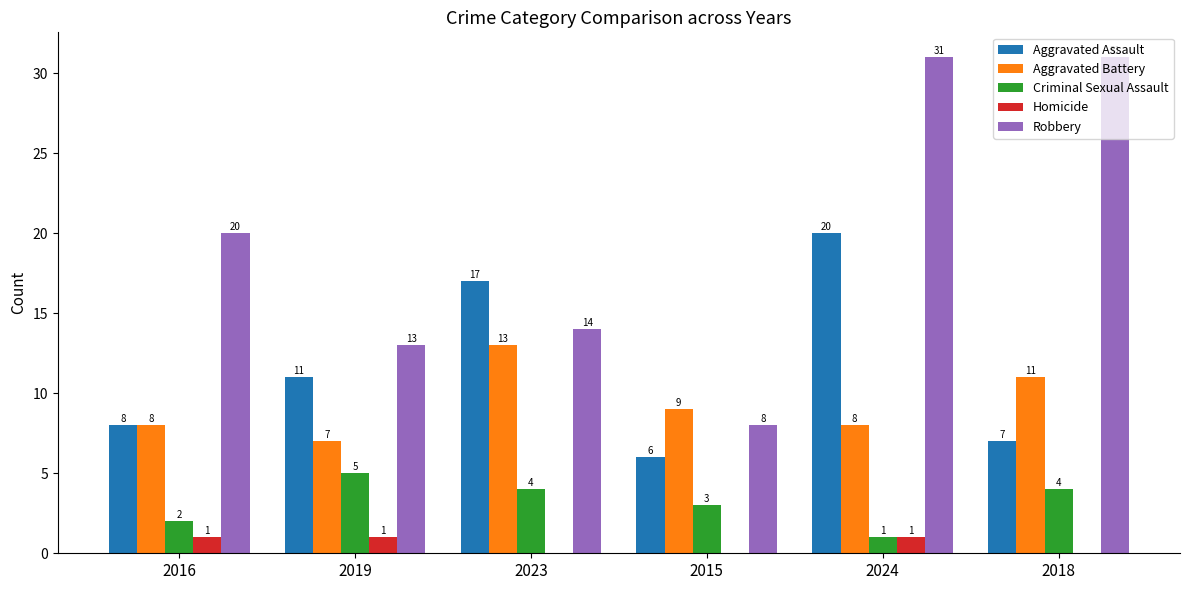

The Aggravated Battery series shows 5 at 2015. True or false?

False